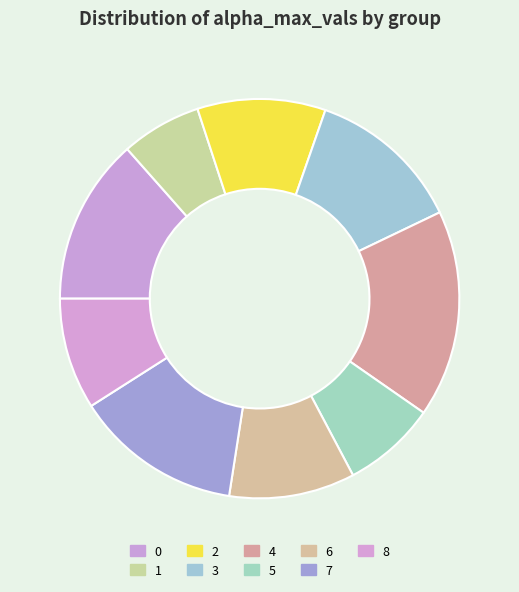

How many segments does this pie chart have?

9